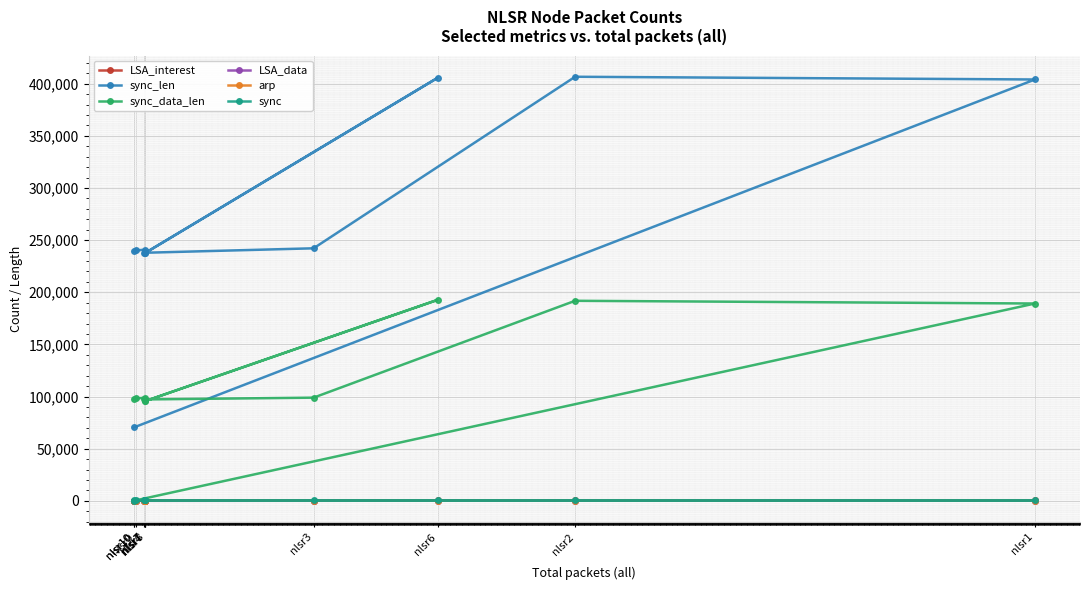

At which label is LSA_interest closest to 239?

nlsr7